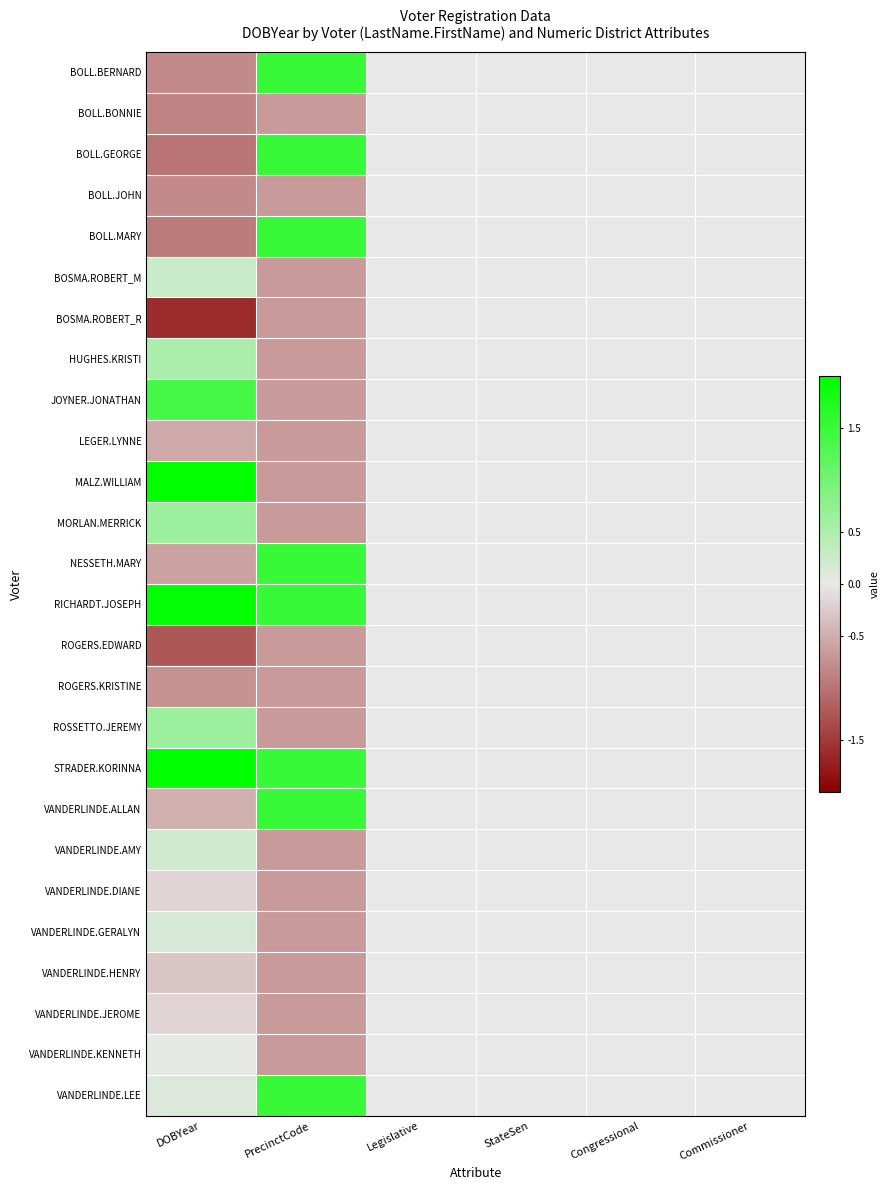

At which category is the sum across all series the highest?

PrecinctCode